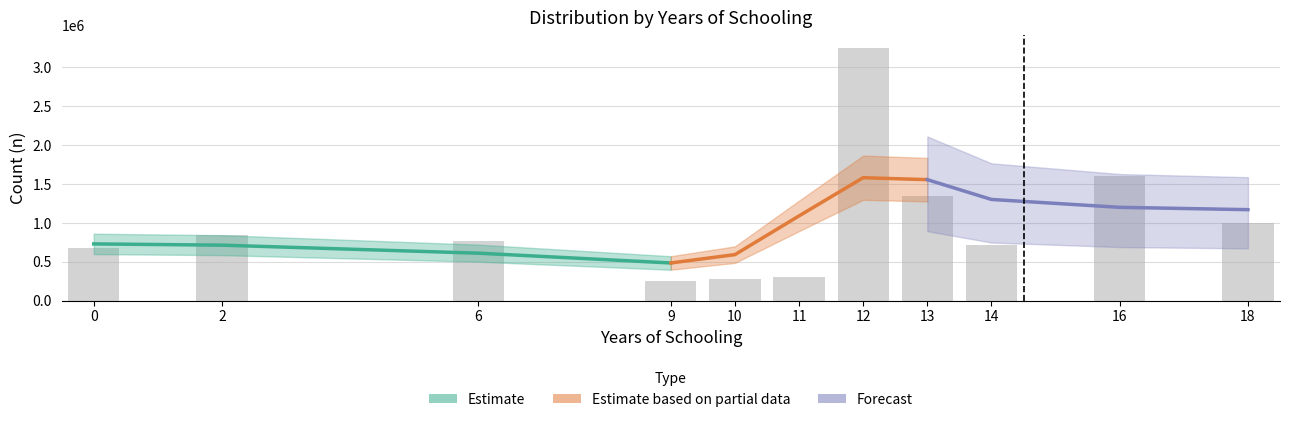

Which label corresponds to the smallest value in the chart?

9